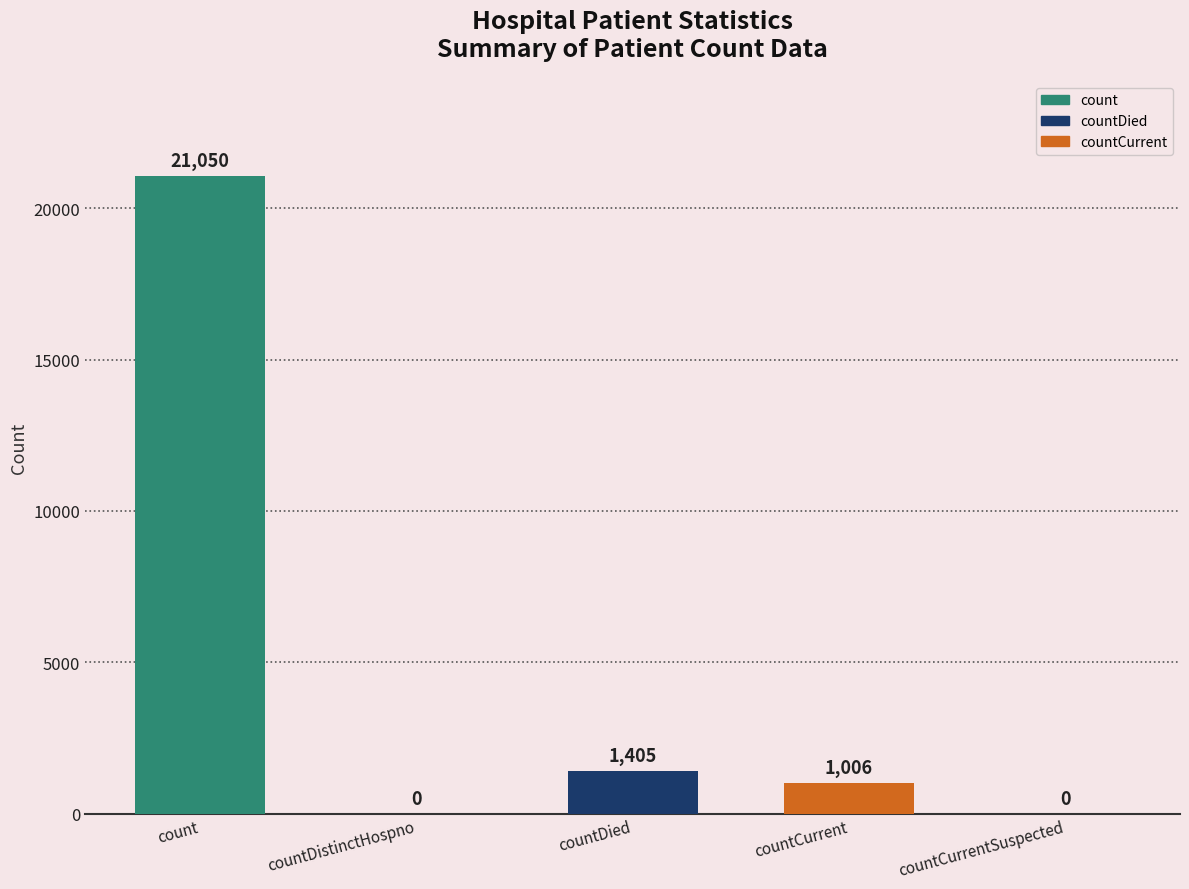

What is the ratio of the value at countCurrent to the value at countDied?

0.7